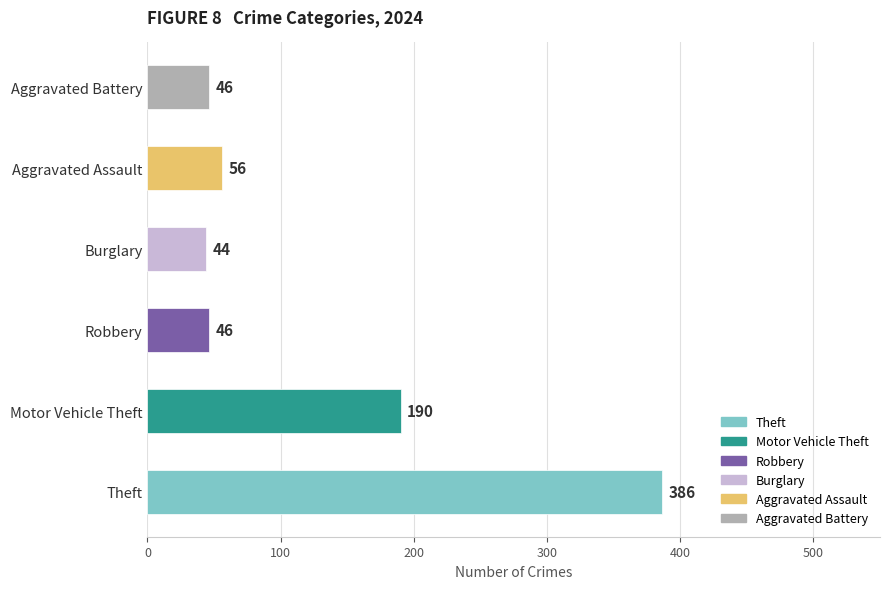

Read the value at Robbery.

46